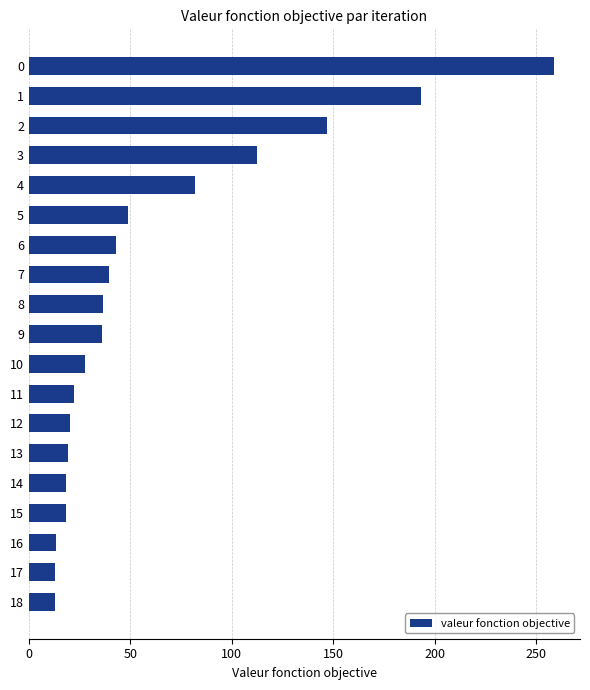

What is the value of the 5th bar from the top?

81.8